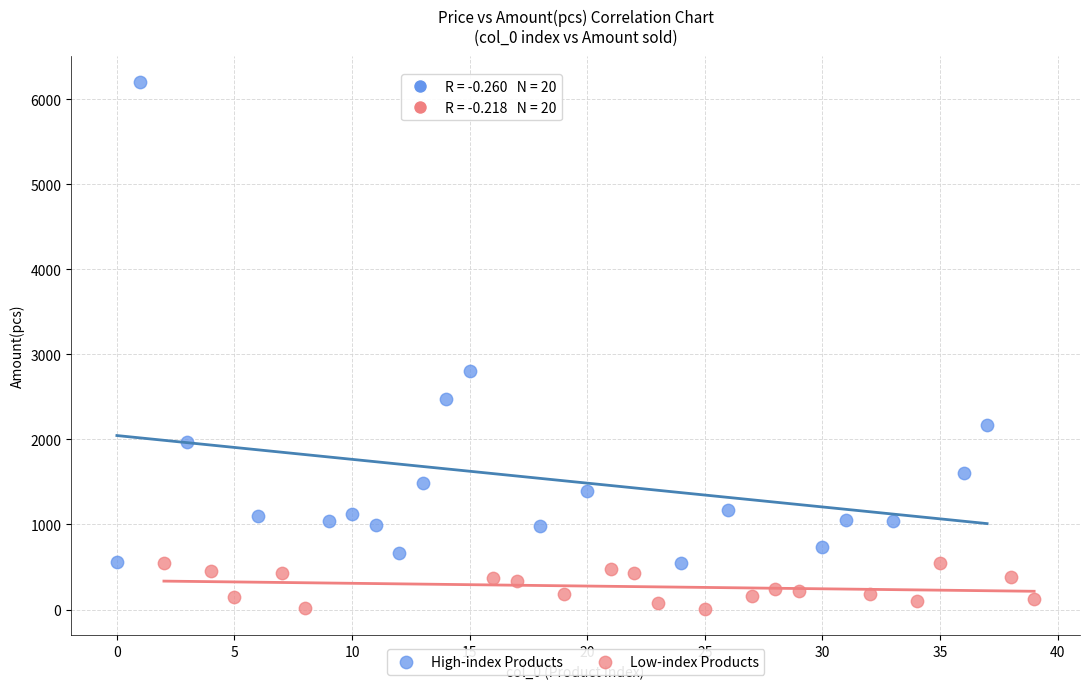

Which series reaches the maximum Y coordinate?

High-index Products